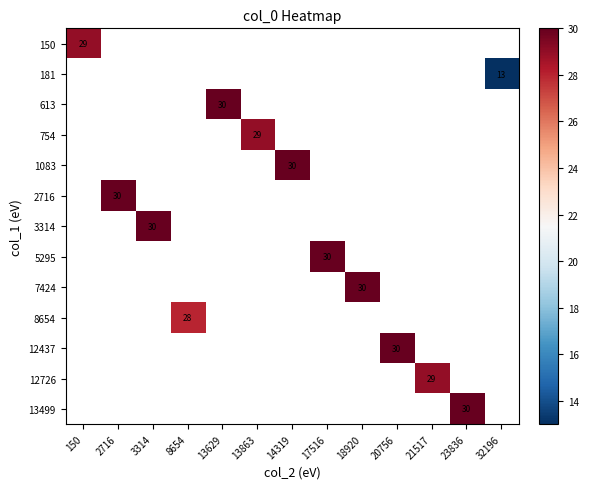

Which category has the highest value across all series?

13629